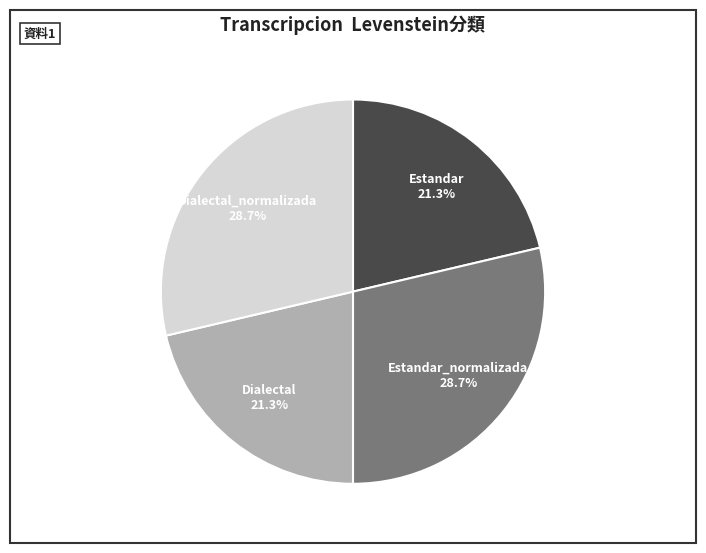

How much of the chart is everything except Estandar_normalizada?

71.3%